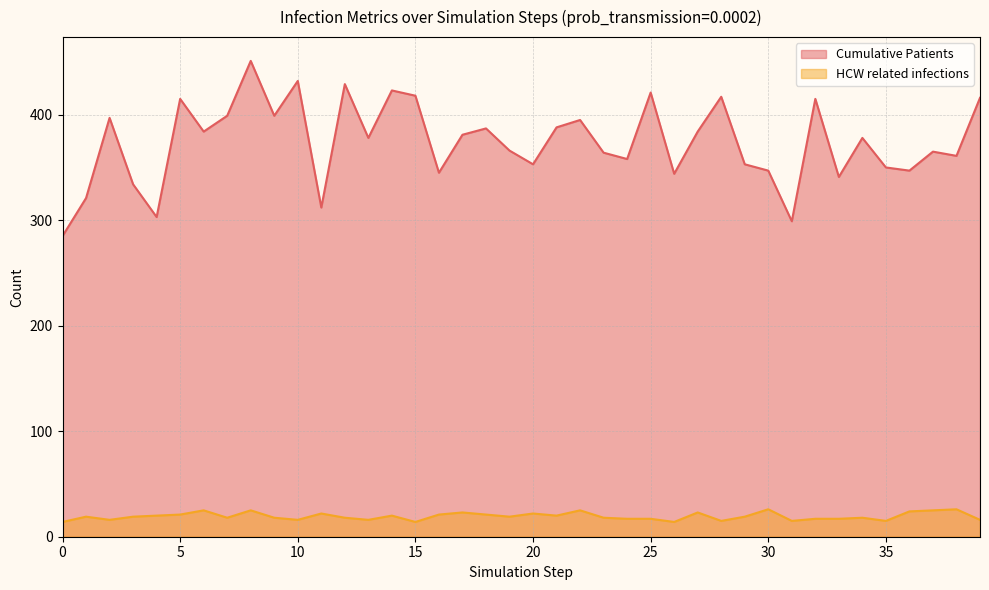

True or false: Cumulative Patients has a value of 397 at 2.

True